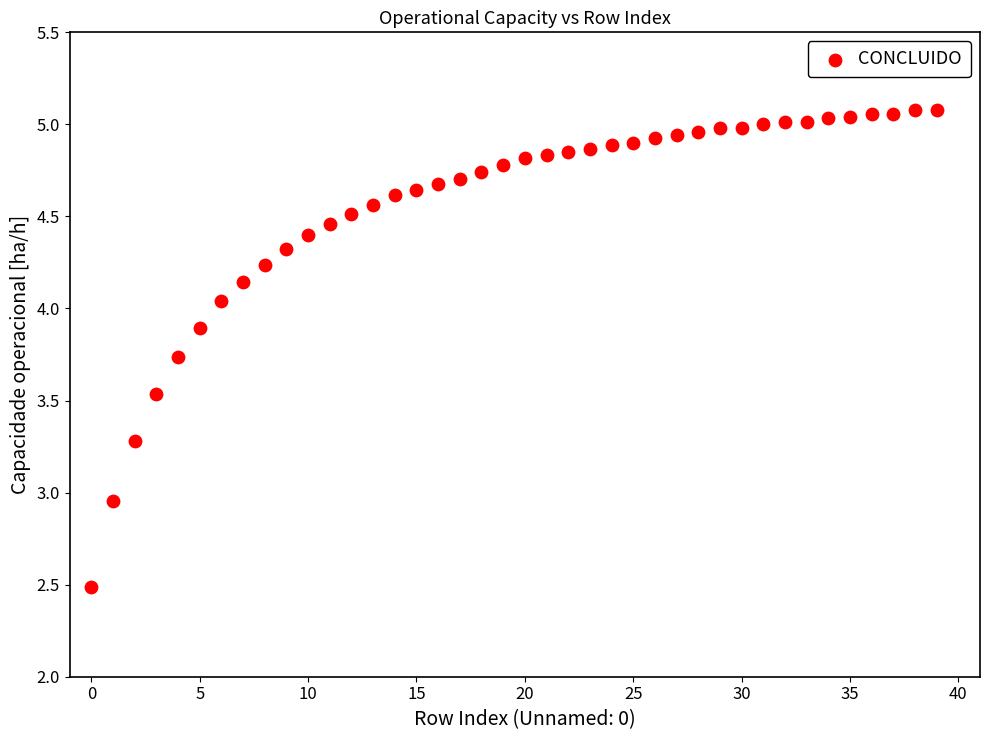

What is the range of Y values (max minus min)?

2.6